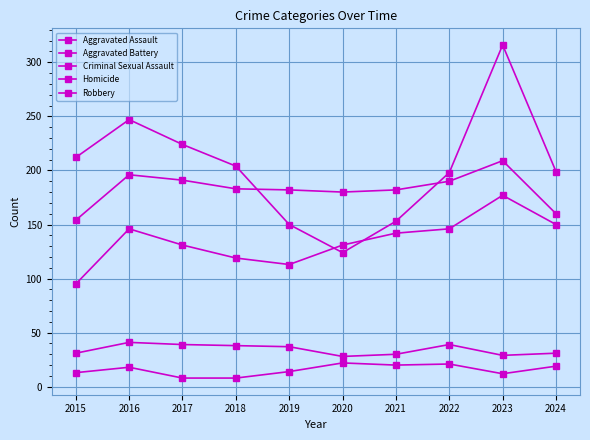

What is the sum of the Robbery values at 2024 and 2018?

403